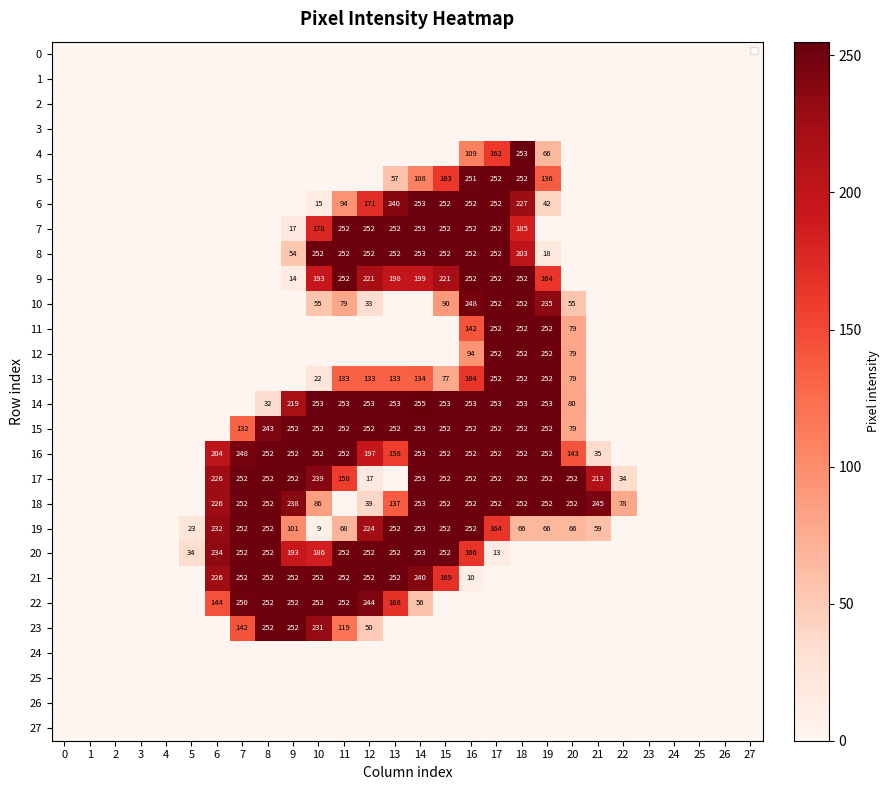

At how many categories does at least one series exceed 212?

16